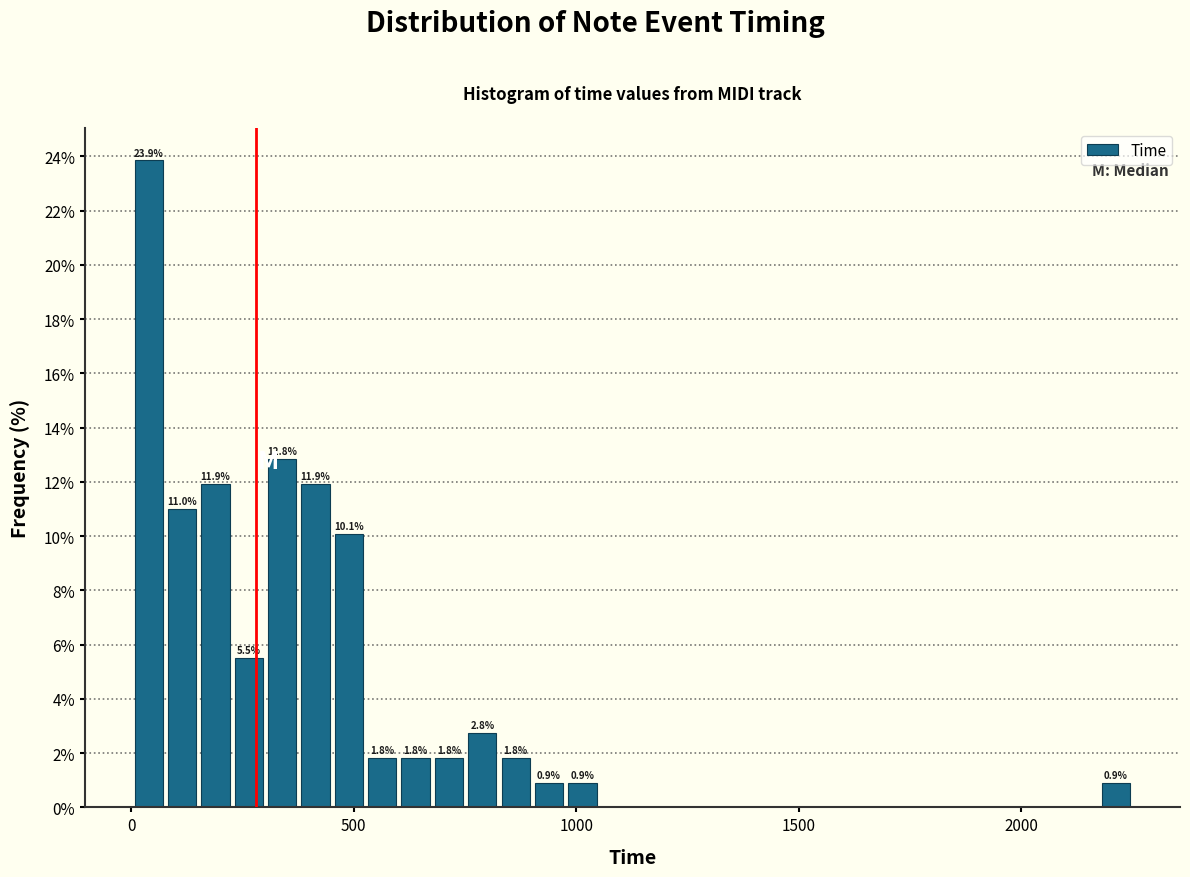

Around what value on the x-axis is the tallest bar? Give the approximate position of its centre, as read against the axis.

50